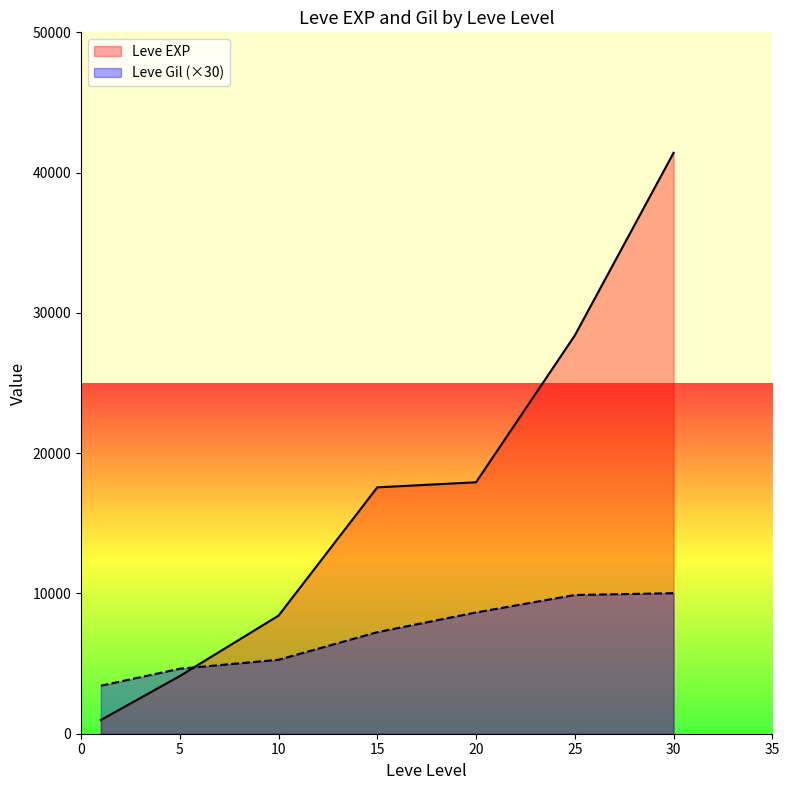

Where does the Leve EXP series first go above 16920?

15